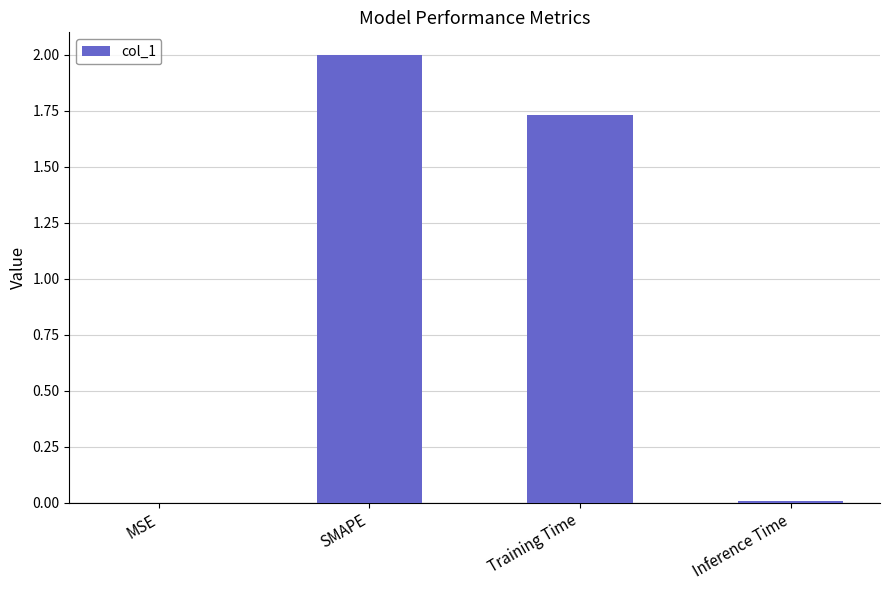

What is the sum of all values?

3.7